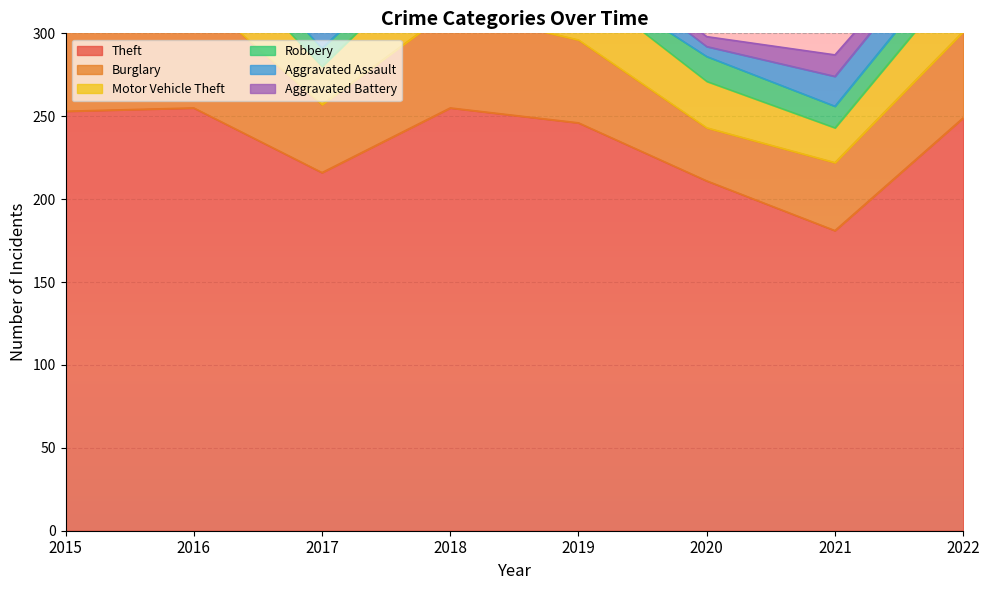

What is the smallest value displayed?

5